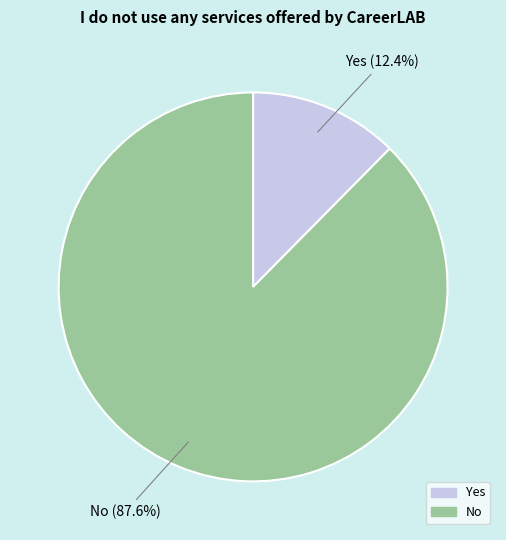

How many slices are in this pie chart?

2